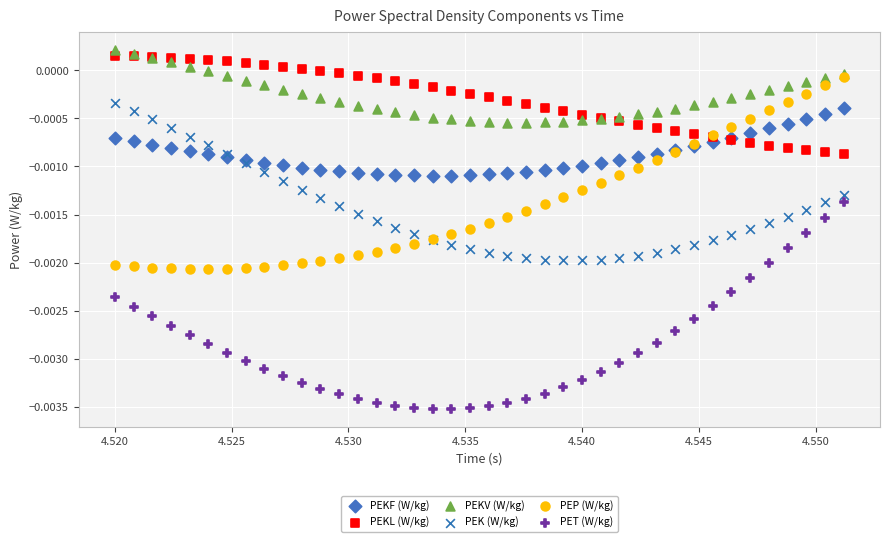

Which series reaches the maximum Y coordinate?

PEKV (W/kg)